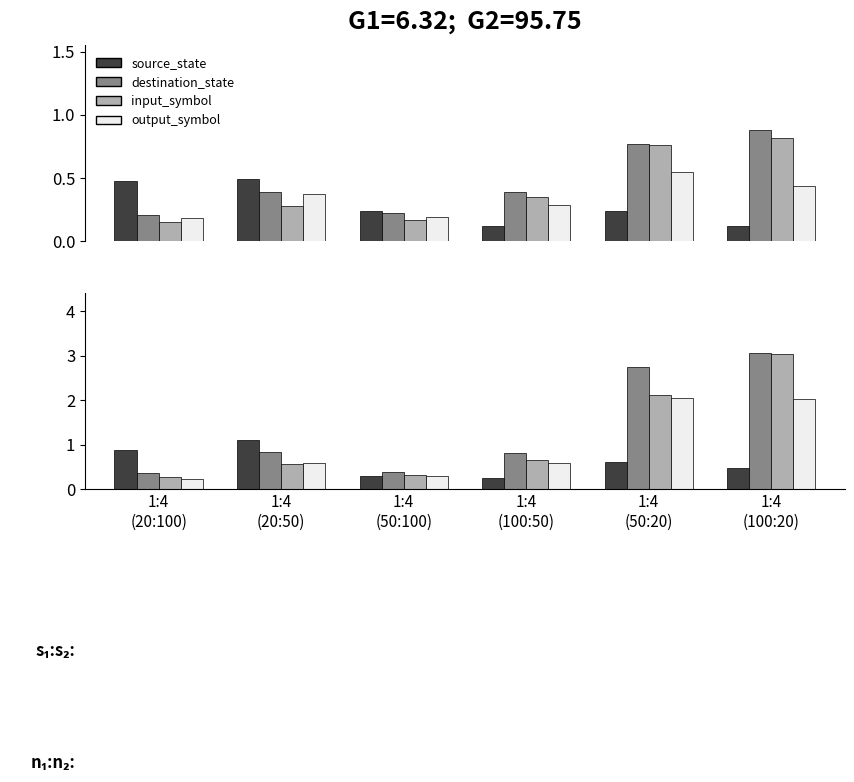

Reading right to left, transcribe all the data shown in this chart.

dark: 0.5	0.6	0.3	0.3	1.1	0.9
mid: 3.1	2.8	0.8	0.4	0.8	0.4
light: 3.0	2.1	0.7	0.3	0.6	0.3
white: 2.0	2.0	0.6	0.3	0.6	0.2